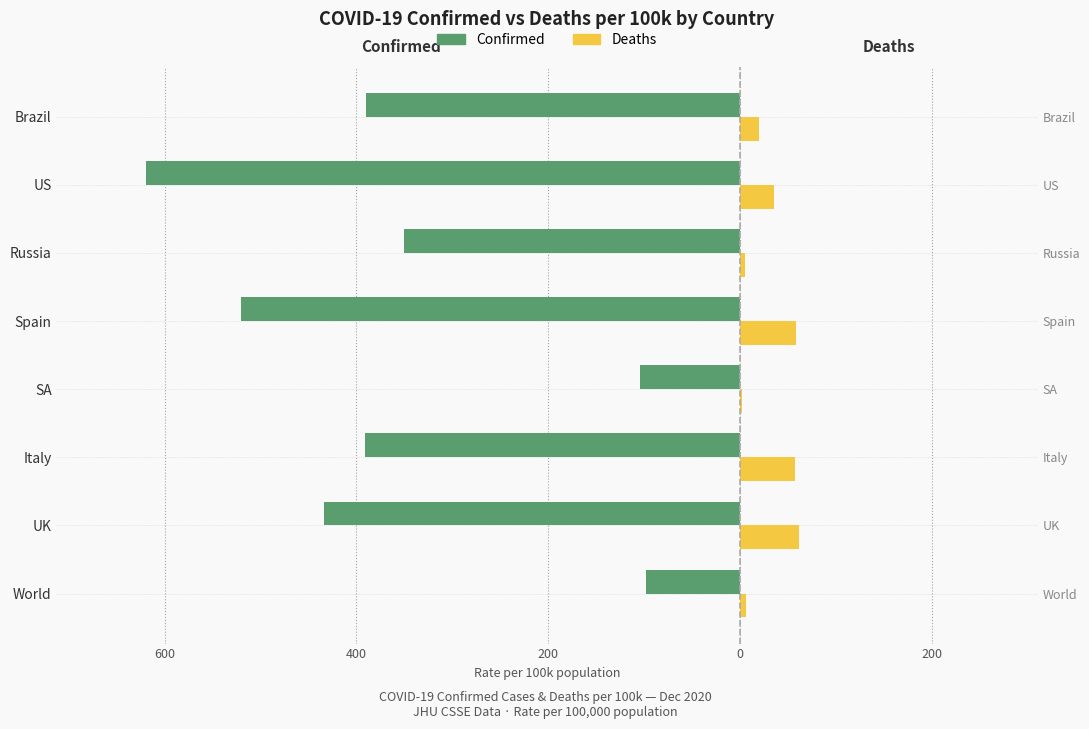

Count the number of categories in the chart.

8